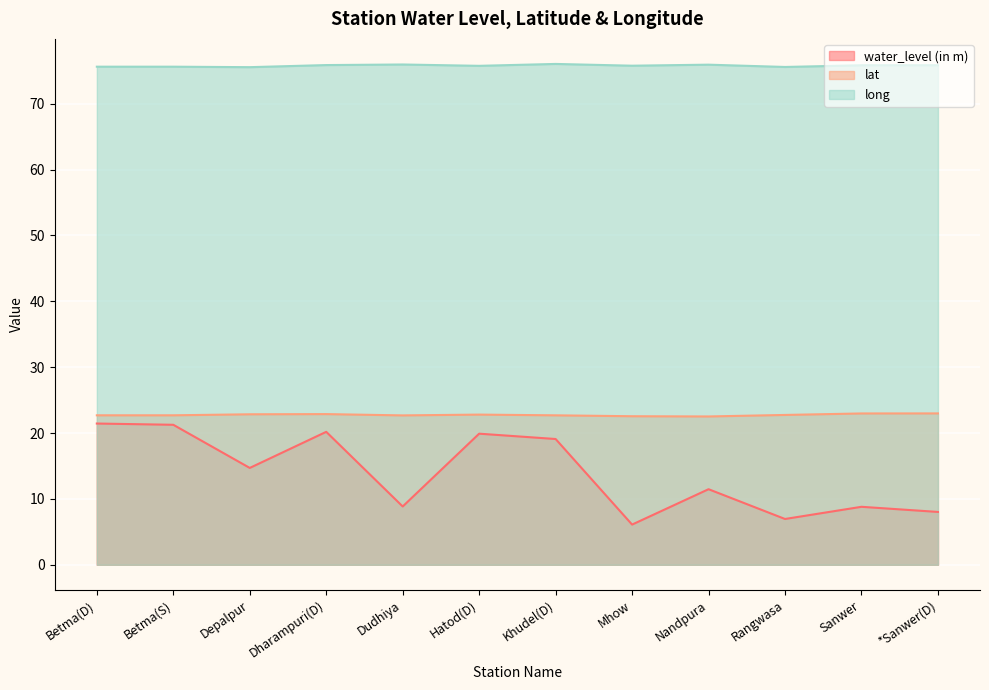

What is the sum of the lat values at Nandpura and Depalpur?

45.4